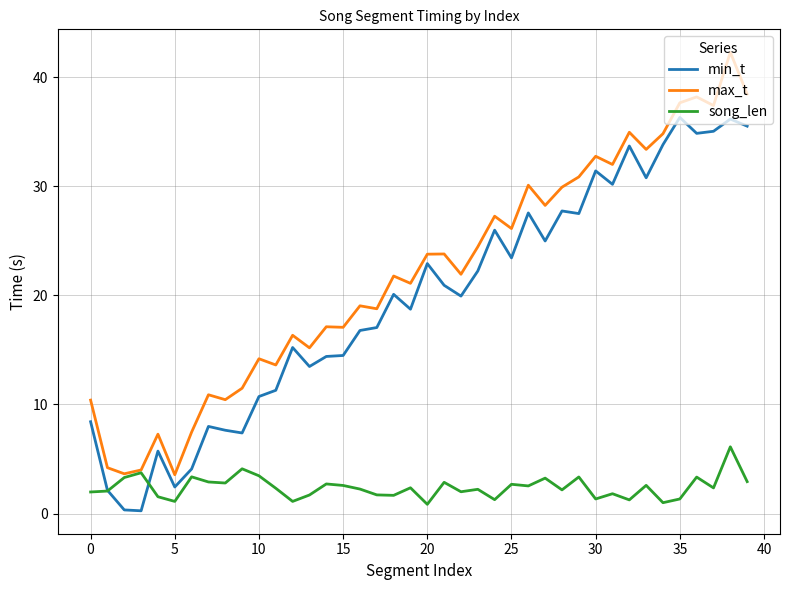

What is the maximum value shown in the chart?

42.3